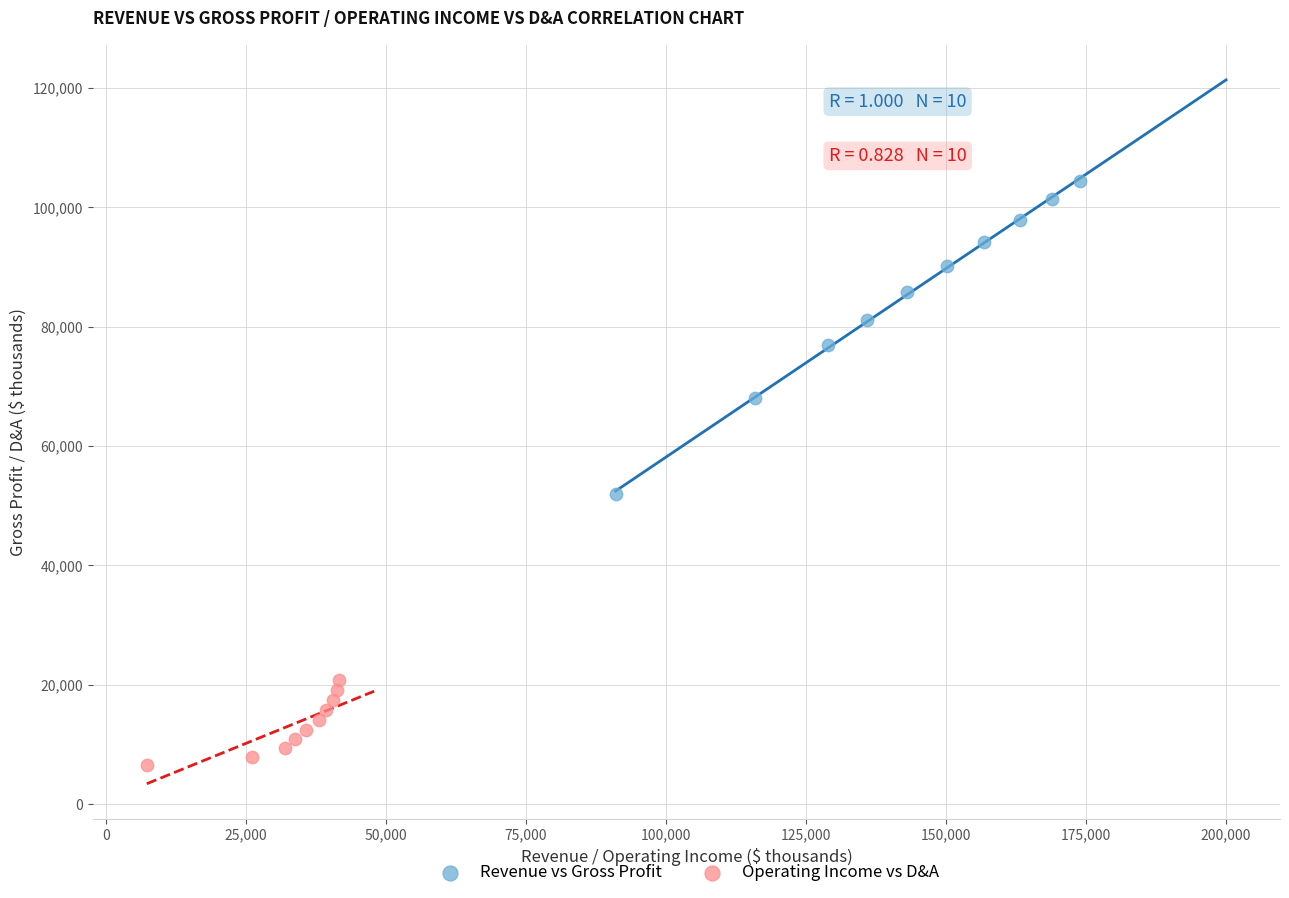

Which series reaches the minimum Y coordinate?

Operating Income vs D&A